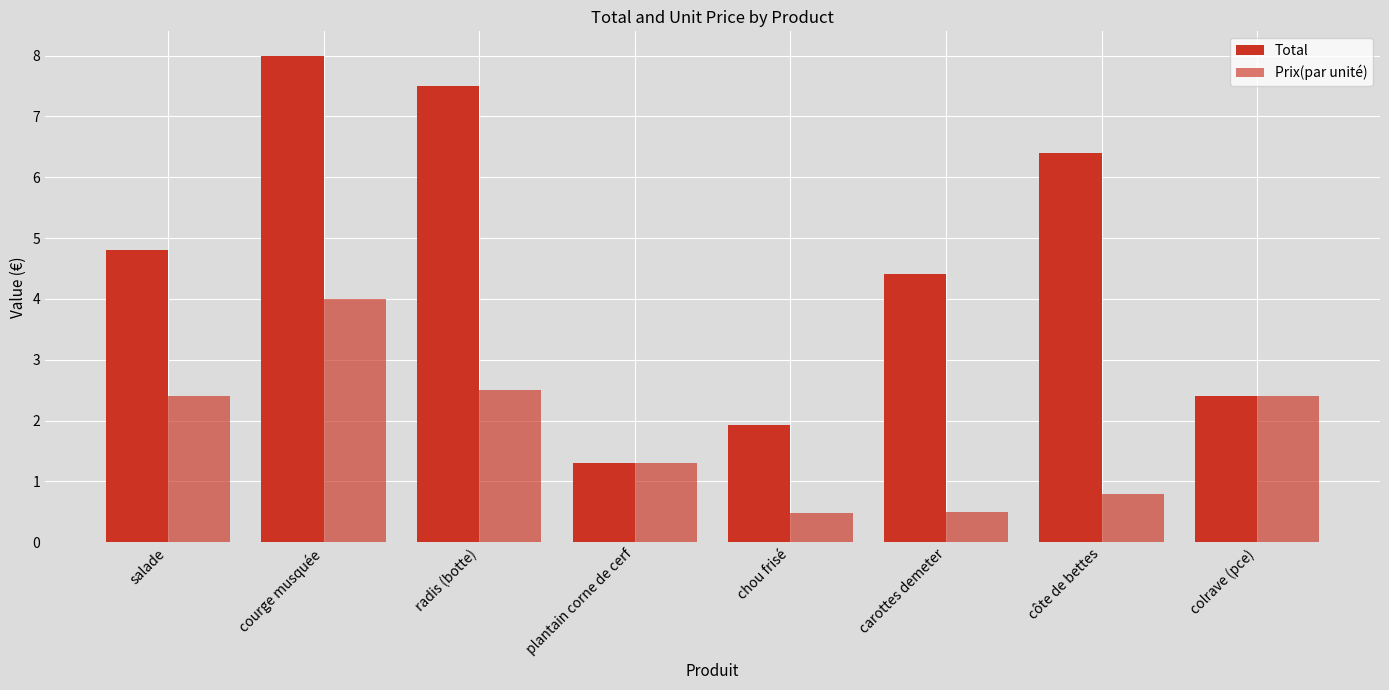

How many groups of bars are there?

8